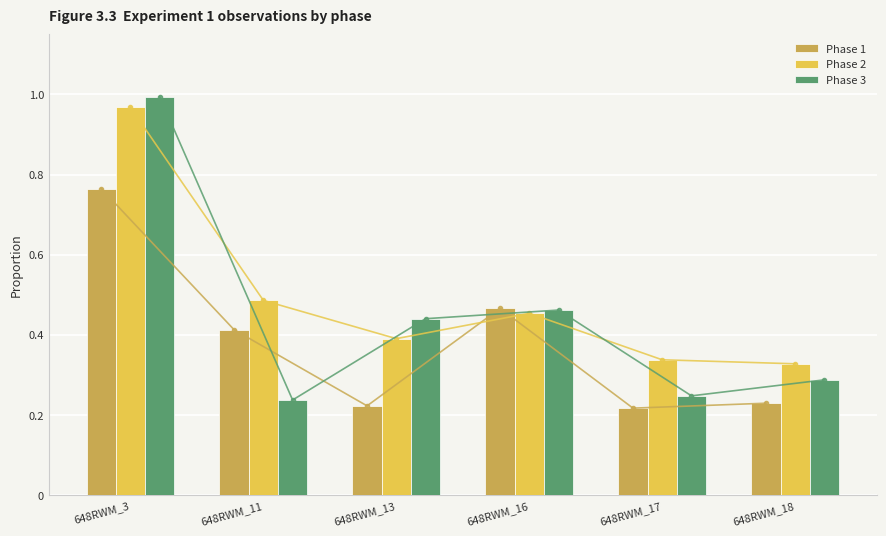

What is the average value of the Phase 2 series?

0.5